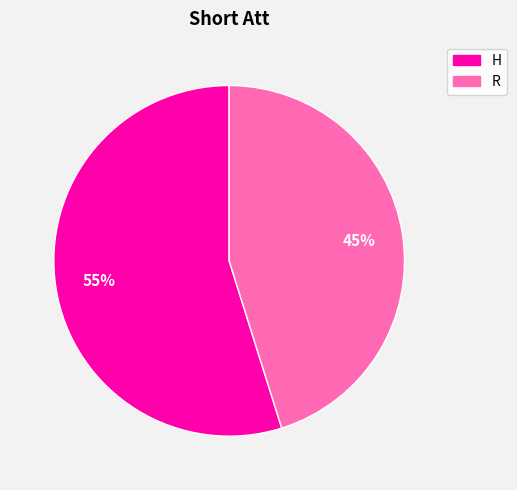

Is it true that H is 55% of the pie?

True